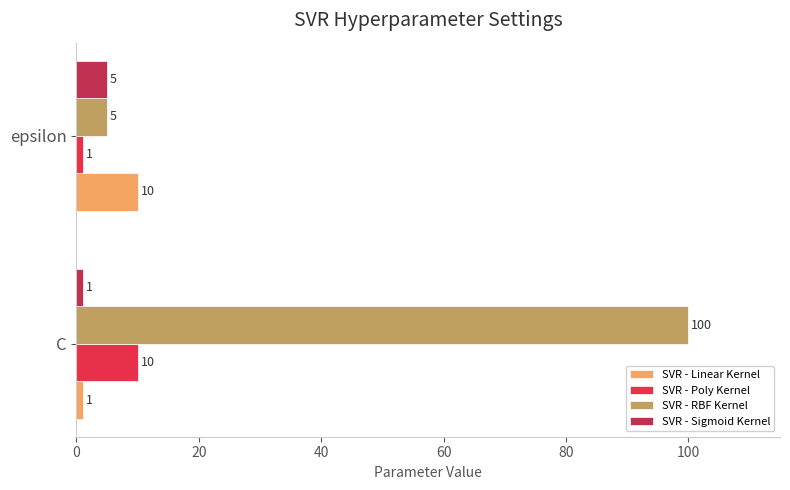

The value of SVR - RBF Kernel at C is 171. True or false?

False